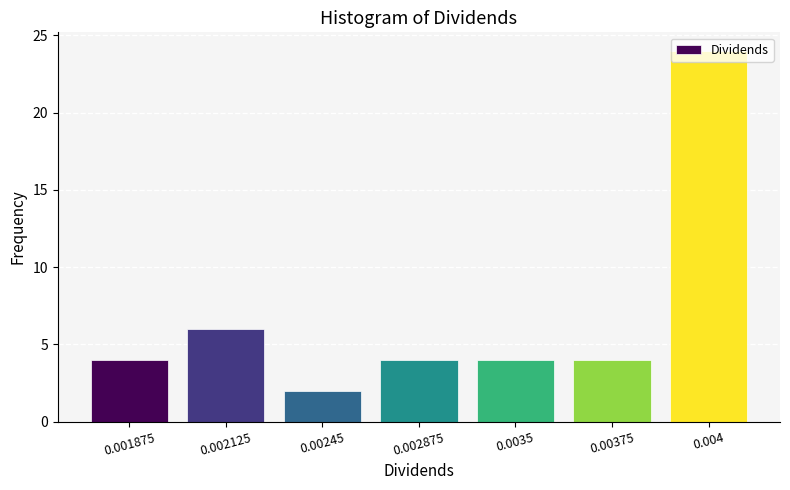

What is the change in value from 0.002125 to 0.004?

+18